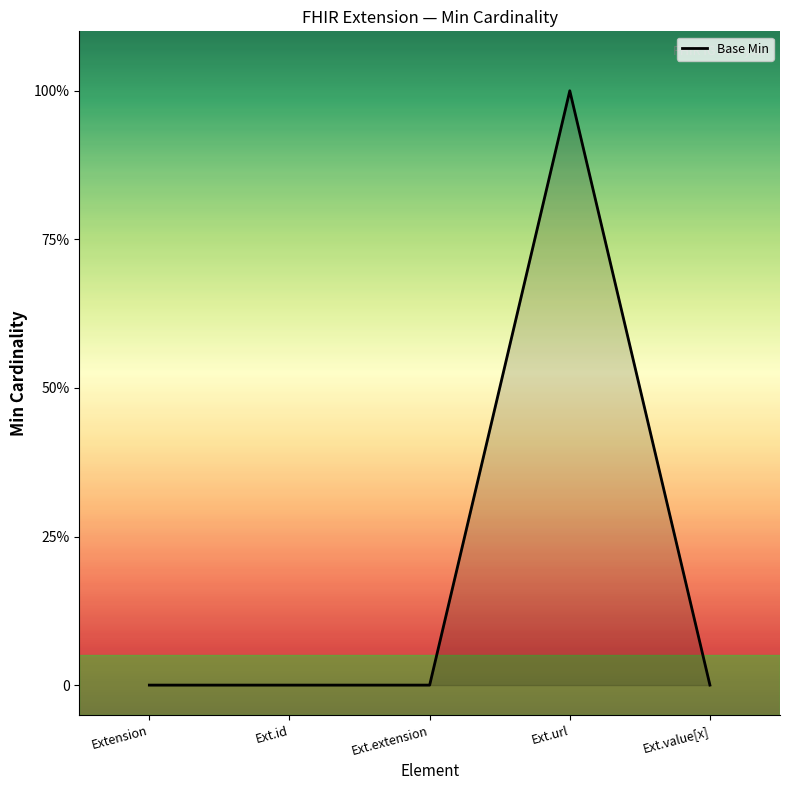

Rank the categories by value from lowest to highest.

Extension, Ext.id, Ext.extension, Ext.value[x], Ext.url